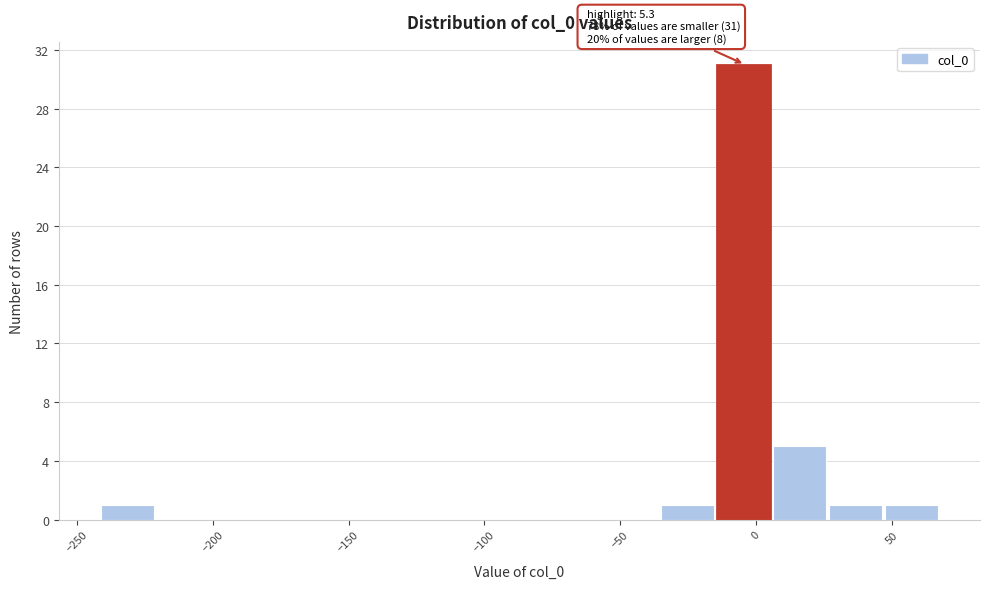

Over which range of the x-axis is the bar tallest?

-15 to 5